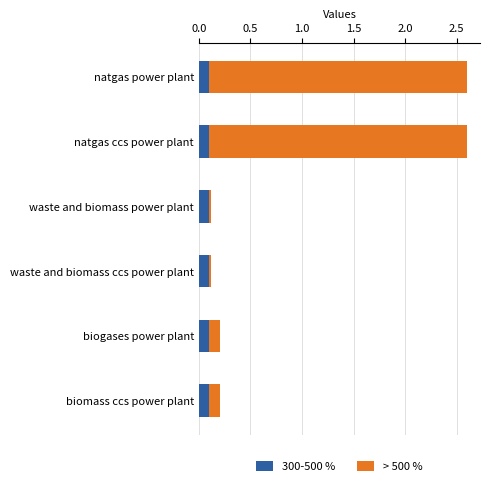

True or false: 300-500 % has a value of 0.1 at waste and biomass power plant.

True